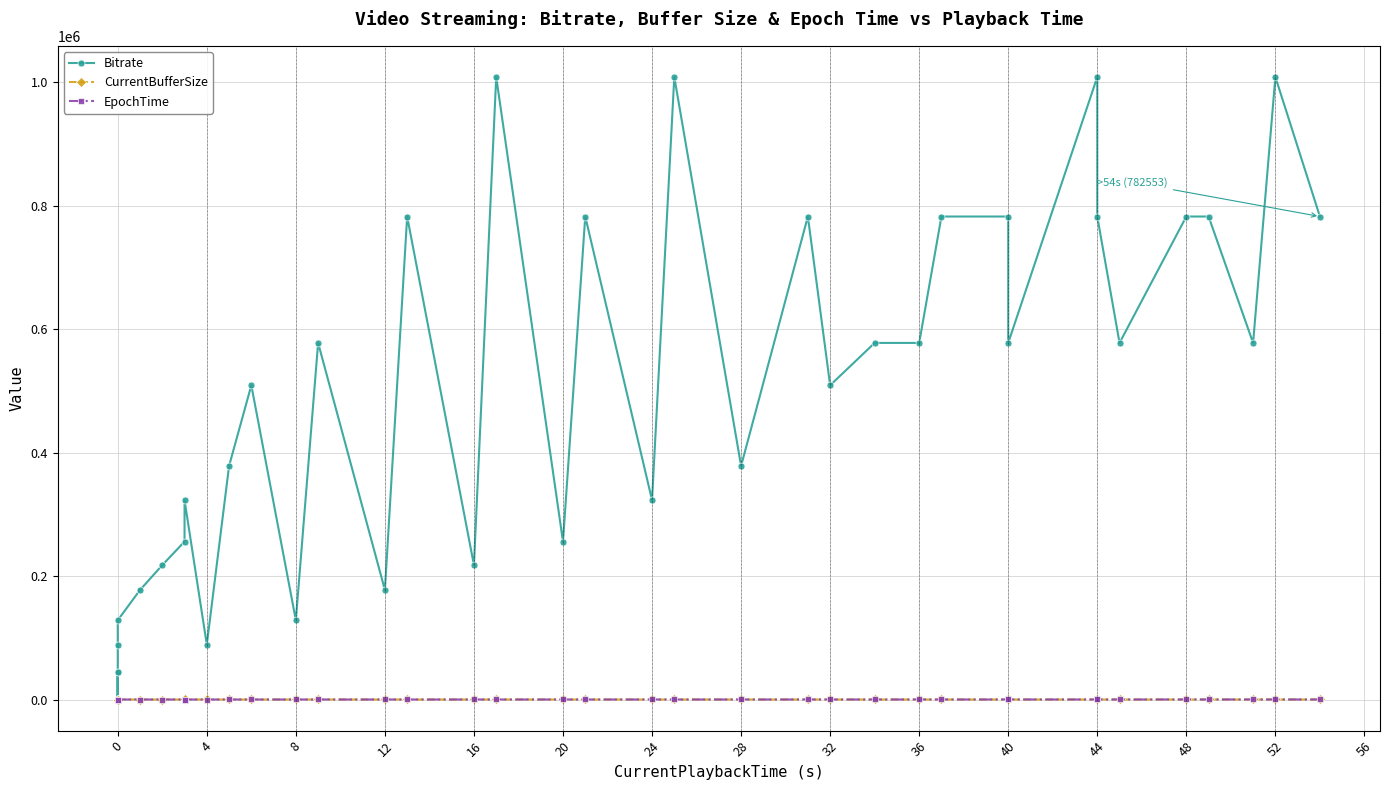

What is the value of the EpochTime point at the 10th from the left?

3.1